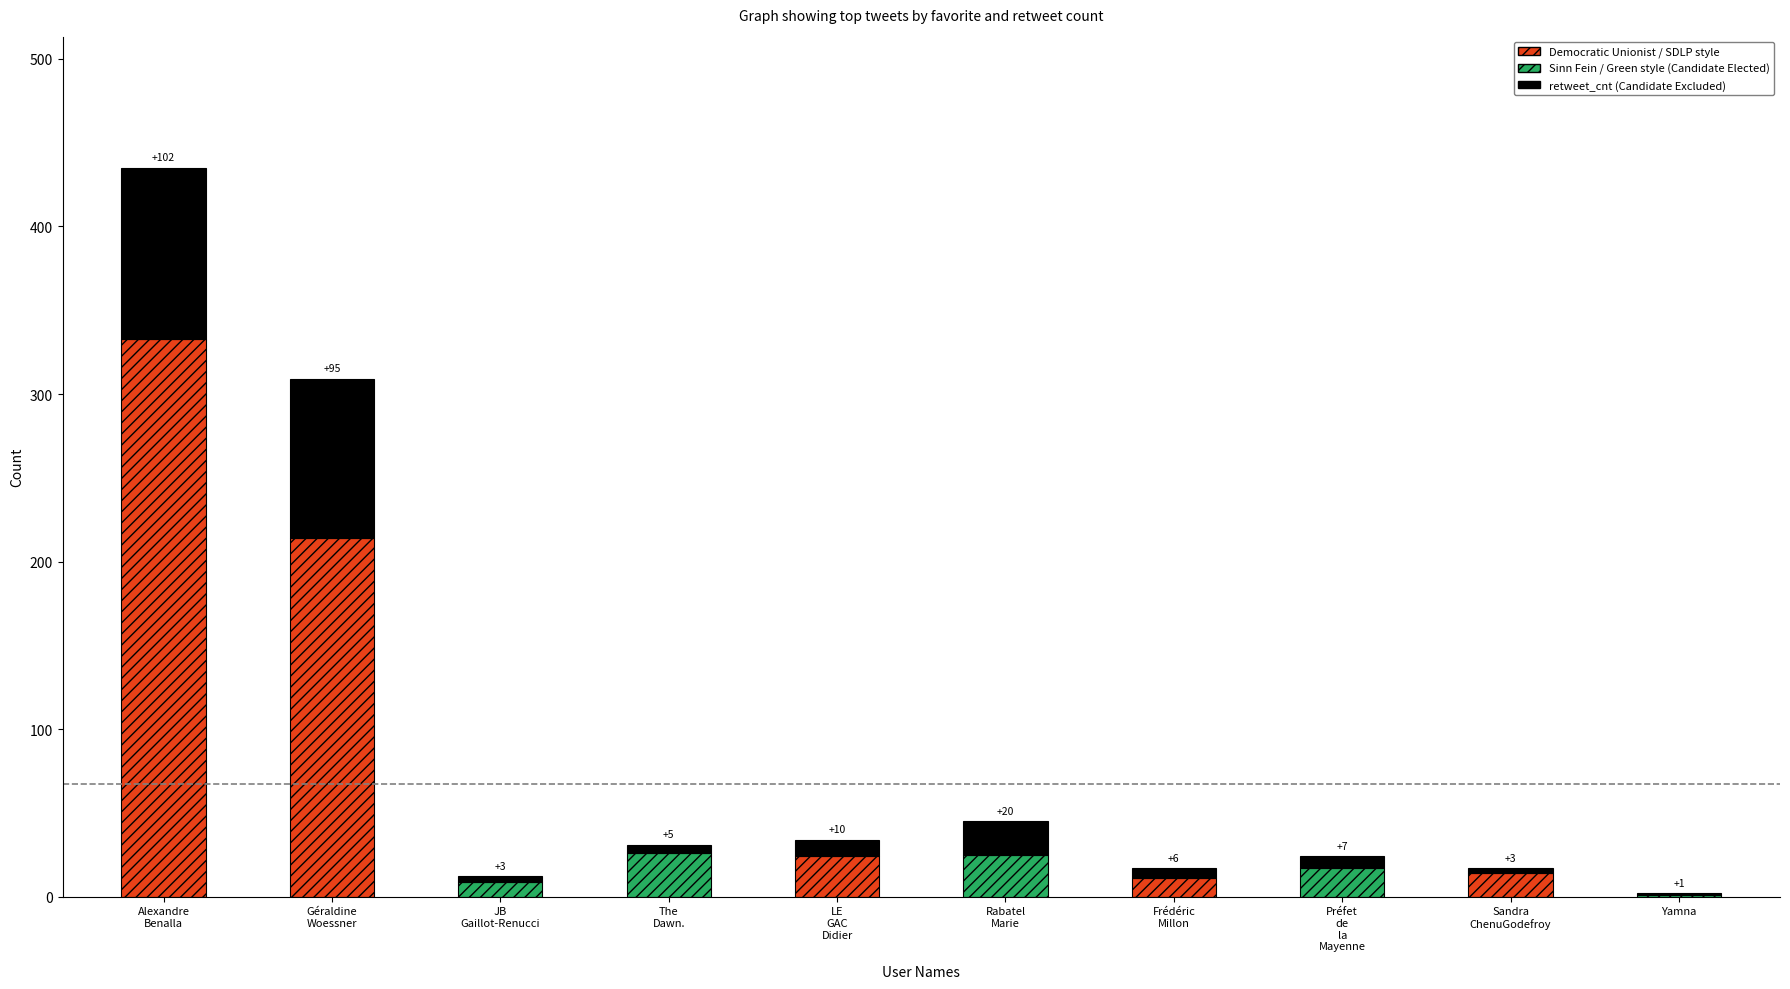

Reading right to left, transcribe all the data shown in this chart.

Yamna=1	Sandra
ChenuGodefroy=3	Préfet
de
la
Mayenne=7	Frédéric
Millon=6	Rabatel
Marie=20	LE
GAC
Didier=10	The
Dawn.=5	JB
Gaillot-Renucci=3	Géraldine
Woessner=95	Alexandre
Benalla=102